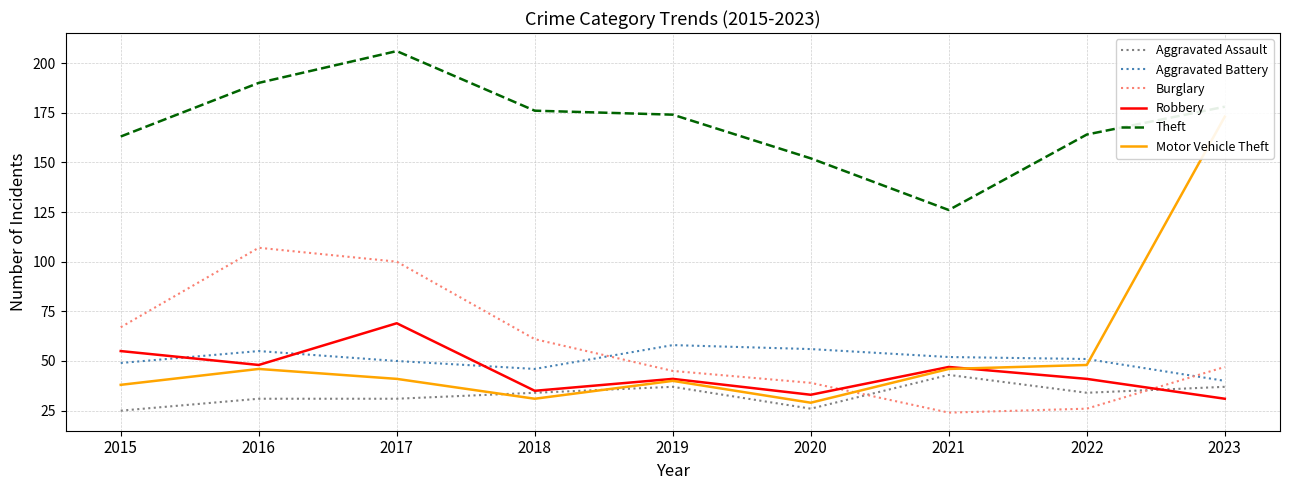

At which label does Aggravated Battery reach its minimum?

2023